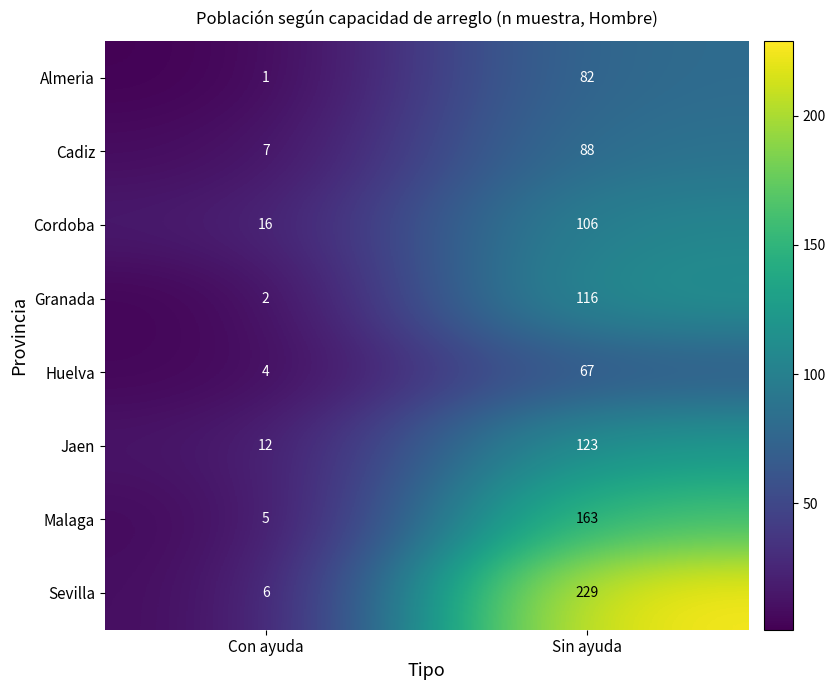

List the series in order of their peak value, highest first.

Sevilla, Malaga, Jaen, Granada, Cordoba, Cadiz, Almeria, Huelva